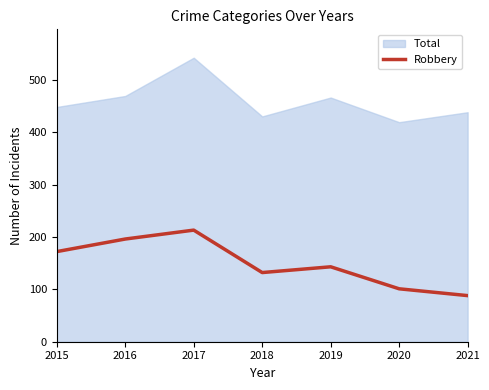

Is it true that Robbery equals 82 at 2018?

False